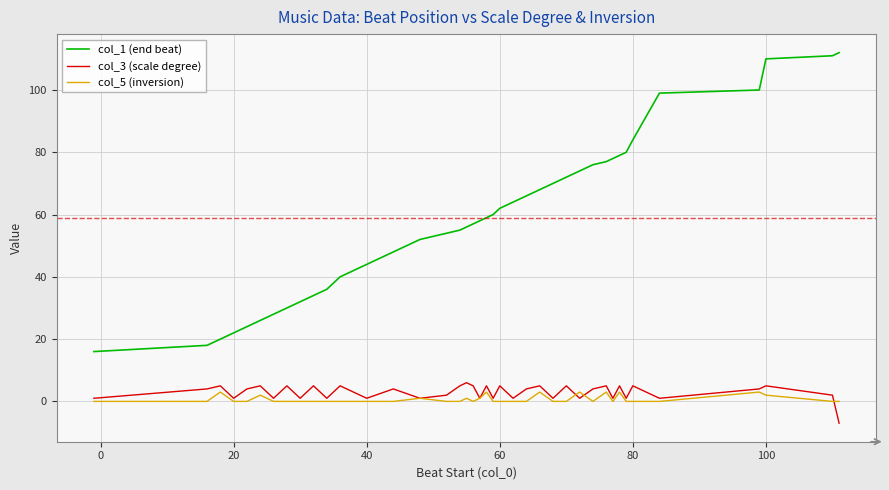

Which series has the largest range (max minus min)?

col_1 (end beat)